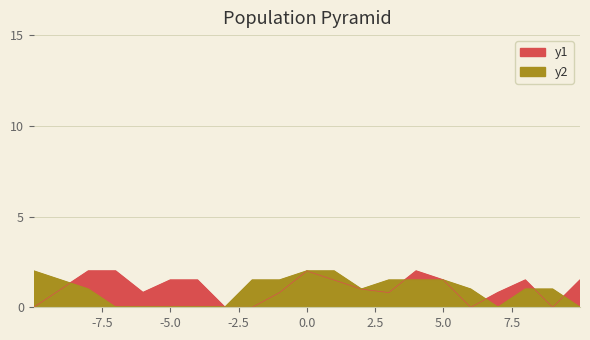

In y1, how many points are lower than both neighbors (excluding endpoints)?

4